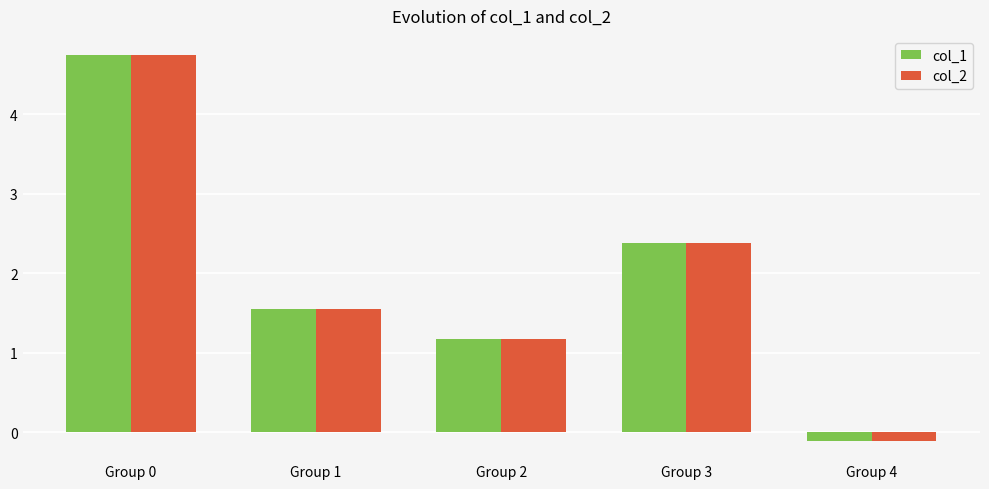

How many values in col_1 are above zero?

4